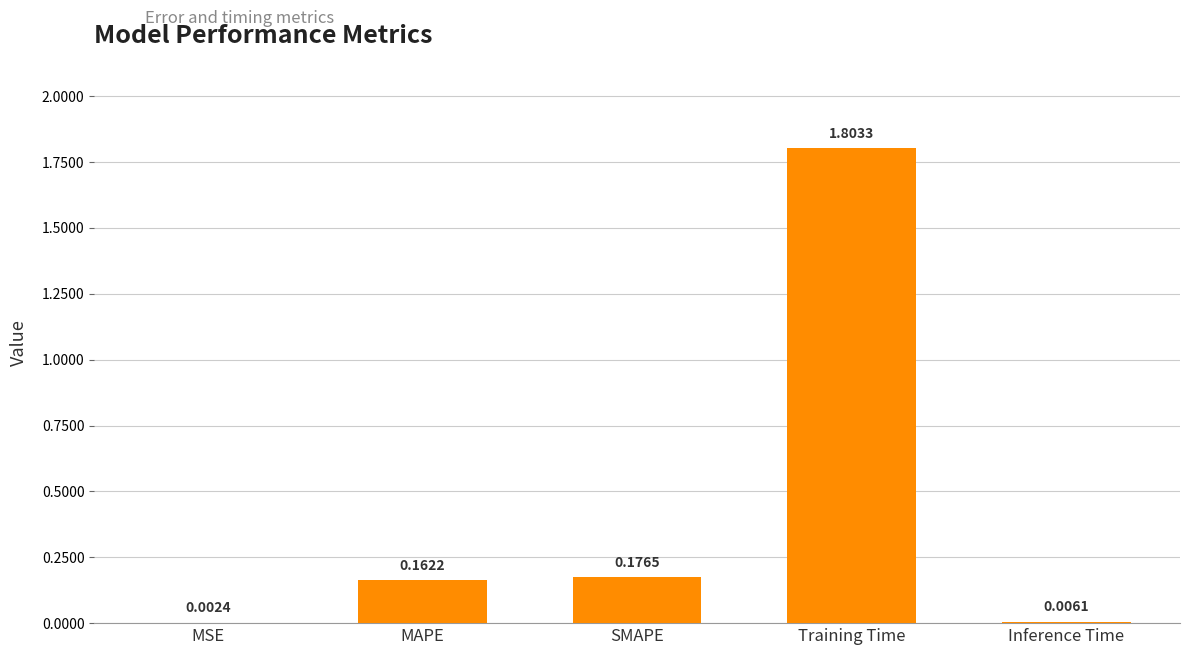

What is the sum of all values?

2.2